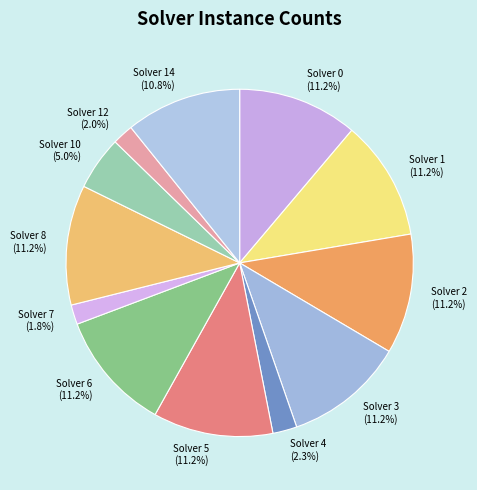

How many slices are in this pie chart?

12